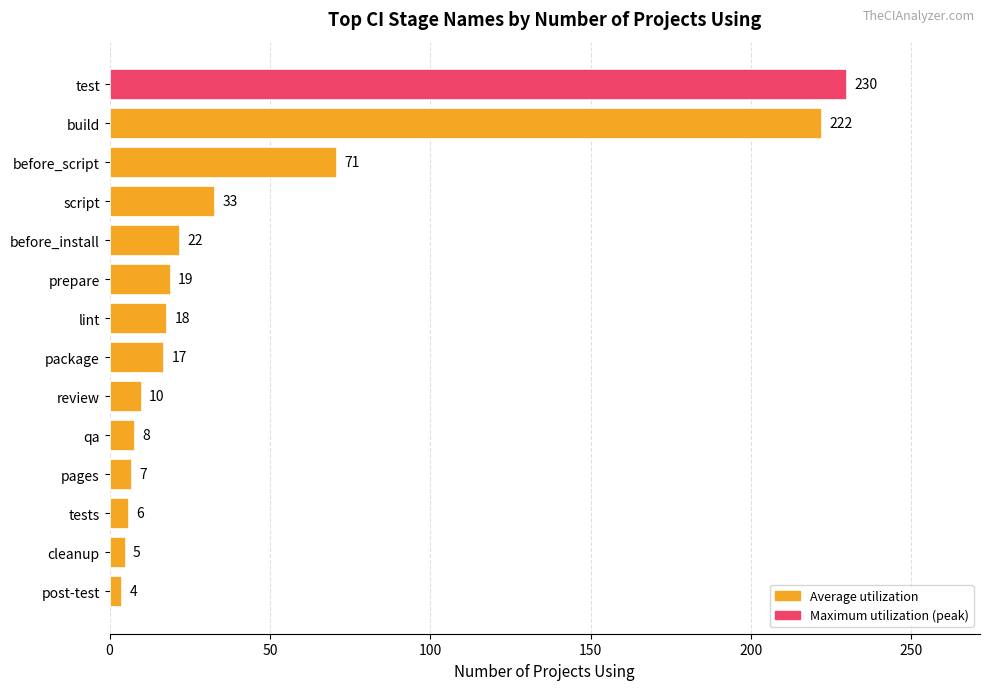

What is the change in value from before_script to pages?

-64